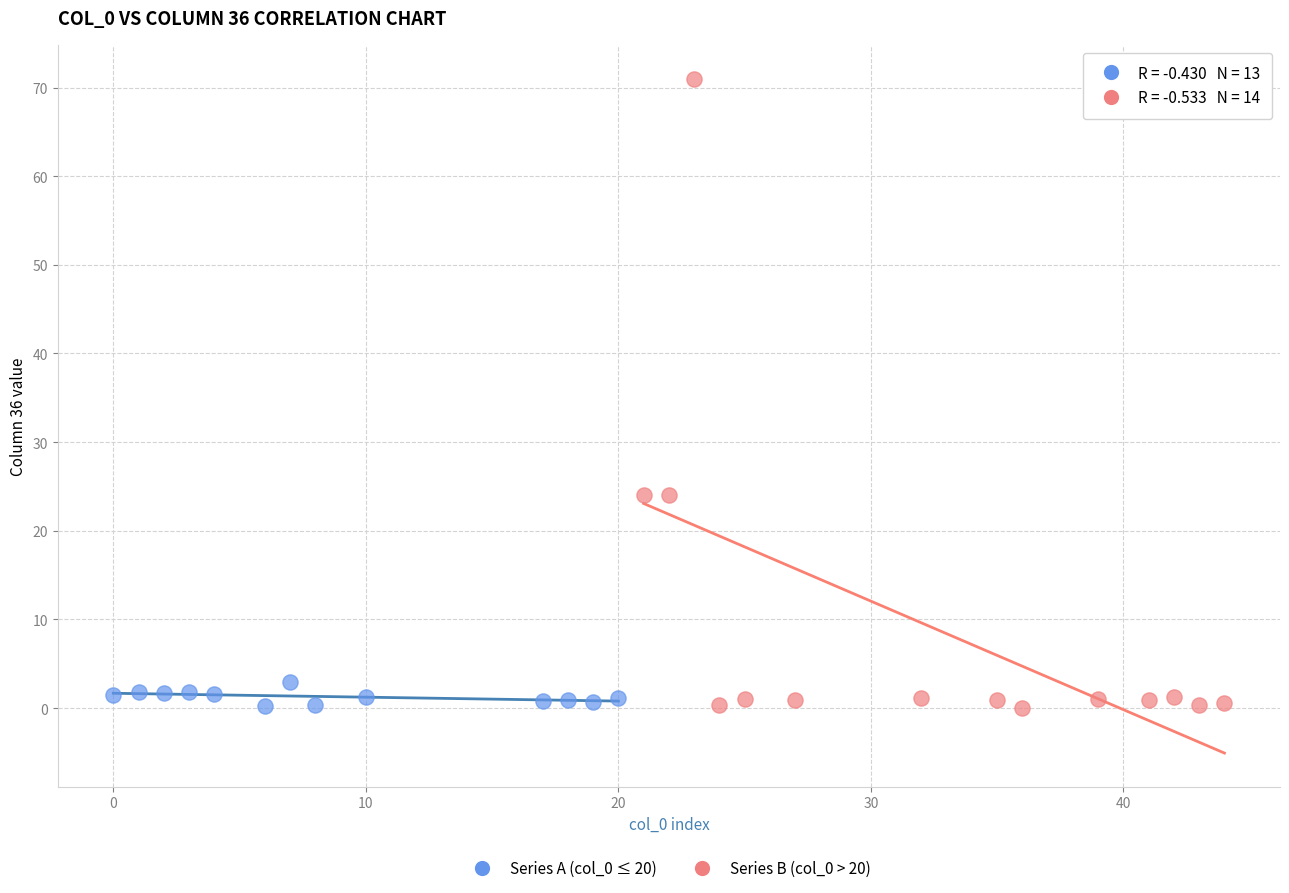

Which series has the largest Y range (max minus min)?

Series B (col_0 > 20)